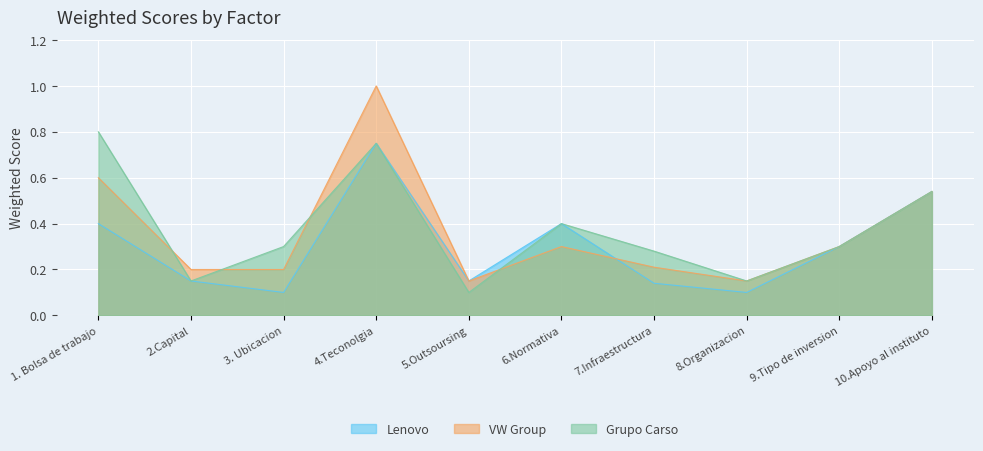

What is the difference between the Lenovo values at 2.Capital and 4.Teconolgia?

0.6